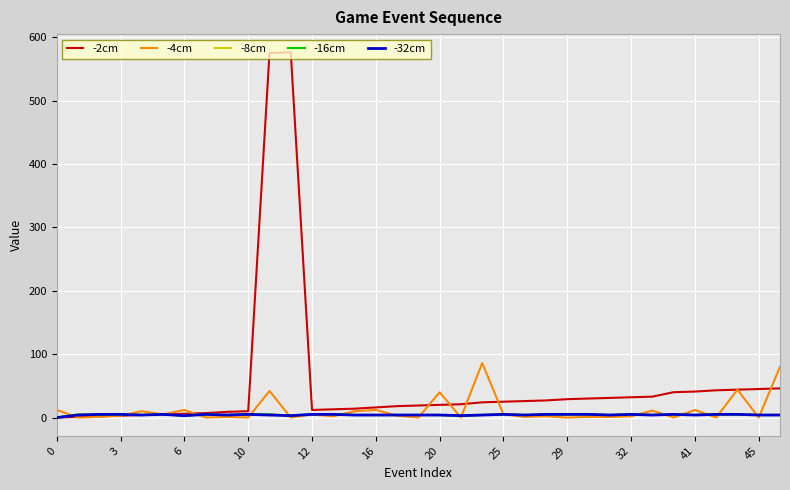

Which series has the largest total across all categories?

-2cm